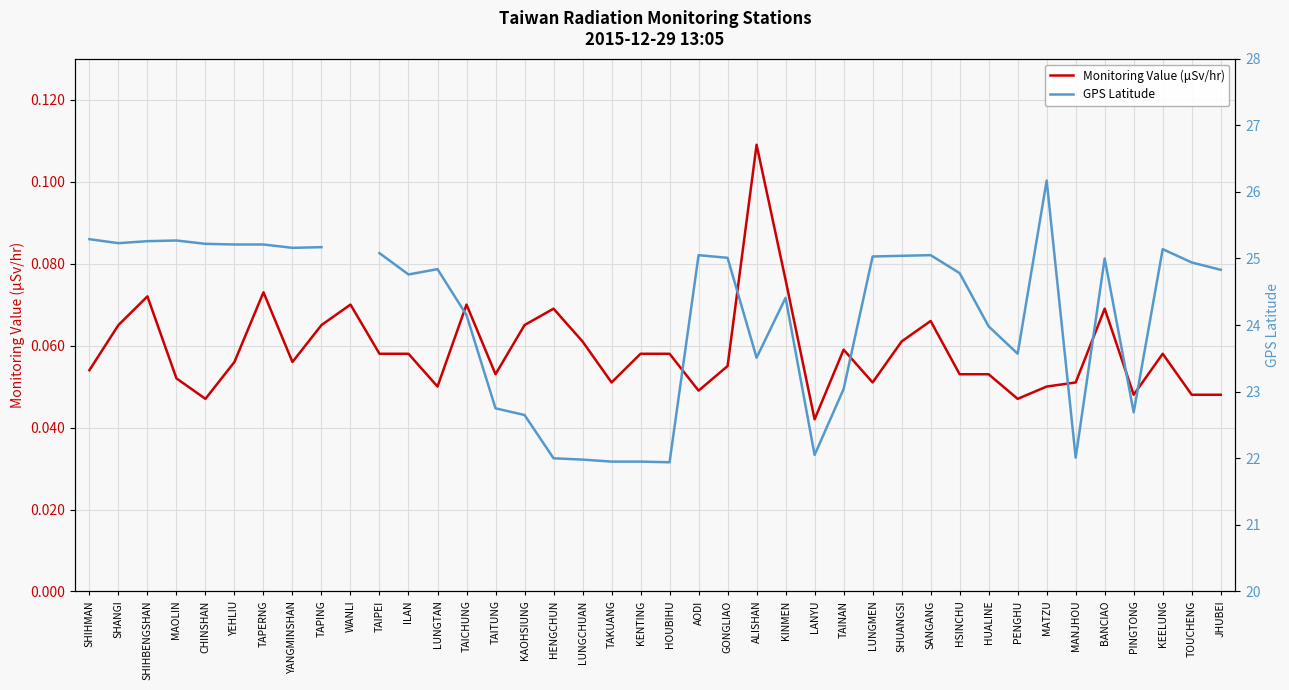

What is the sum of all Monitoring Value (μSv/hr) values?

2.4